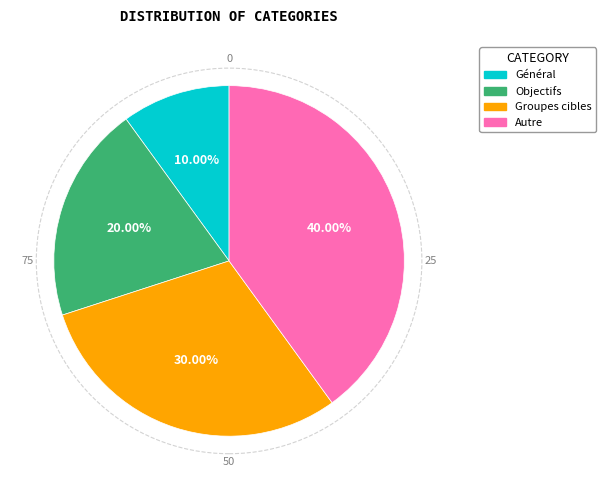

Is it true that Groupes cibles is 39% of the pie?

False